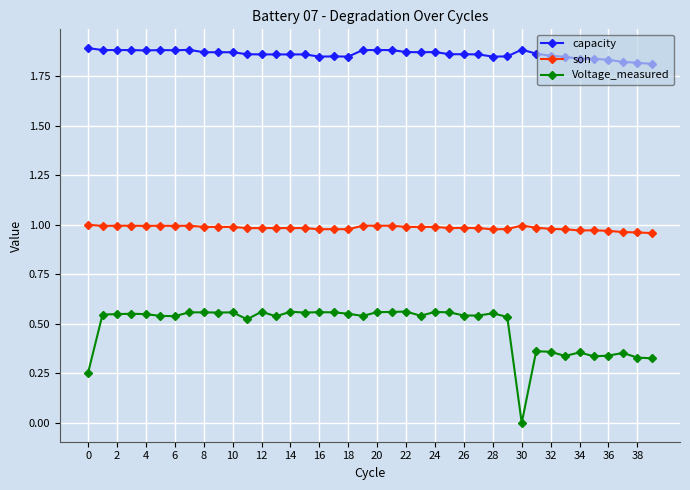

True or false: Voltage_measured and capacity intersect in this chart.

False